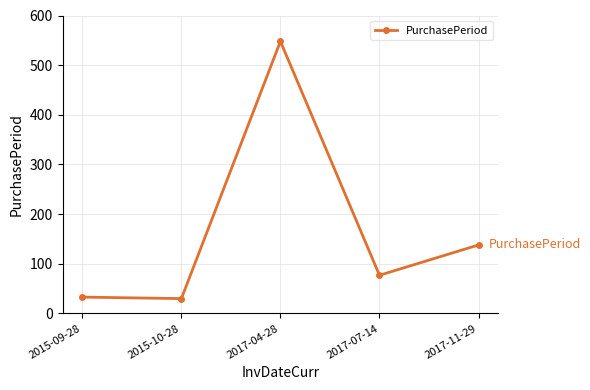

How many points are higher than both their immediate neighbors (excluding endpoints)?

1